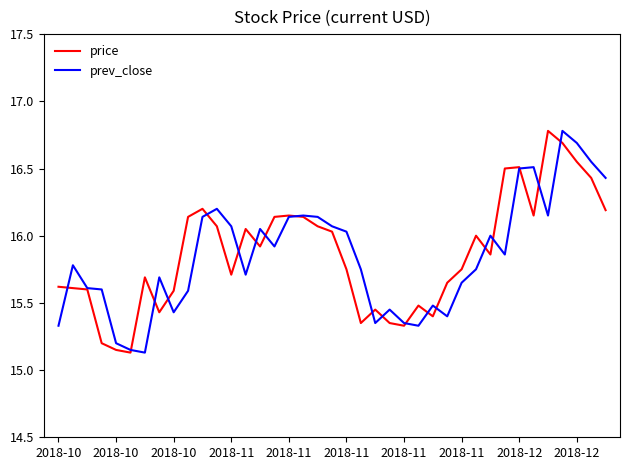

How many lines are shown in the chart?

2